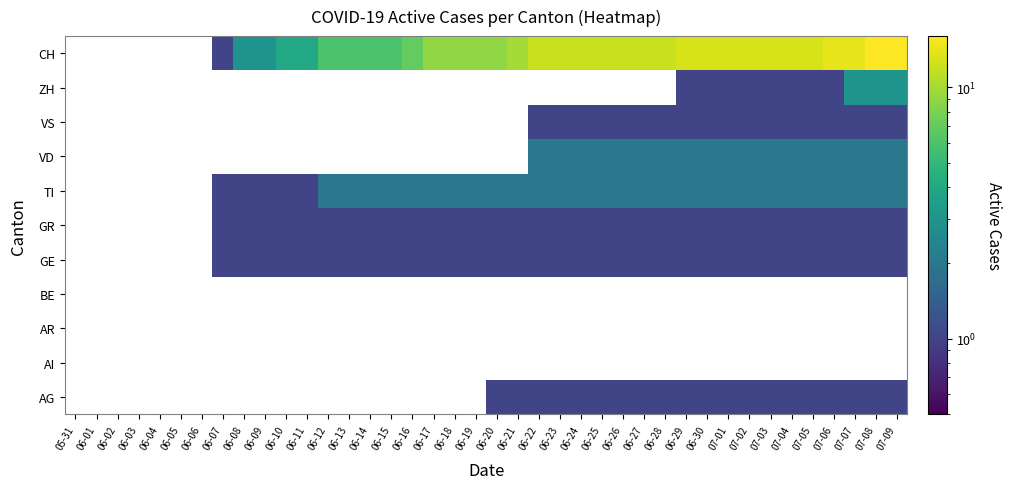

What is the maximum value shown in the chart?

16.0